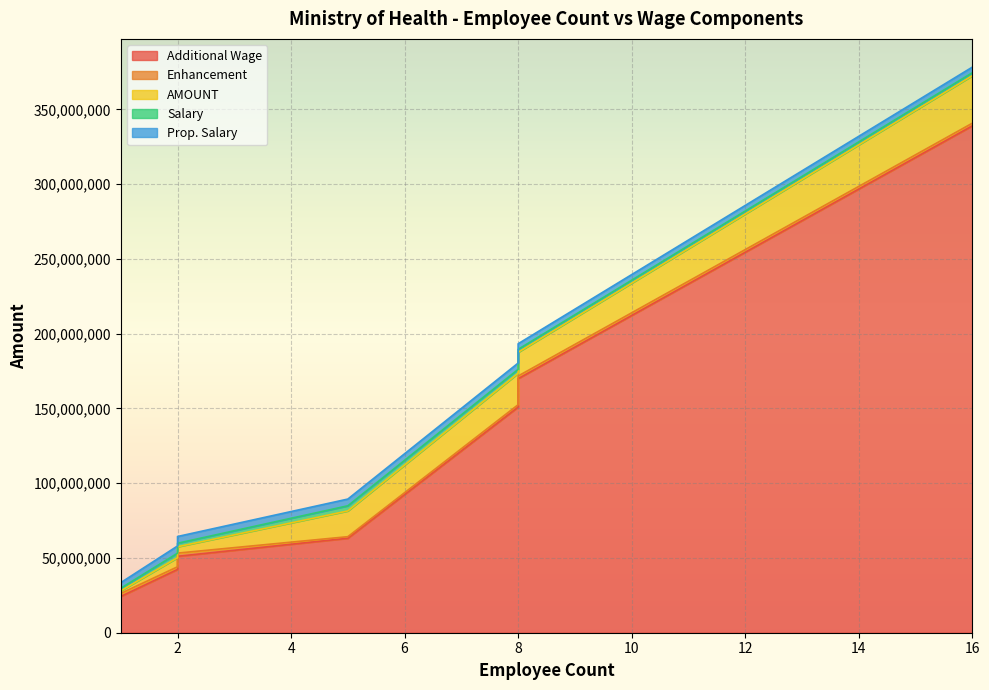

What is the difference between the Additional Wage values at 1 and 8?

126643044